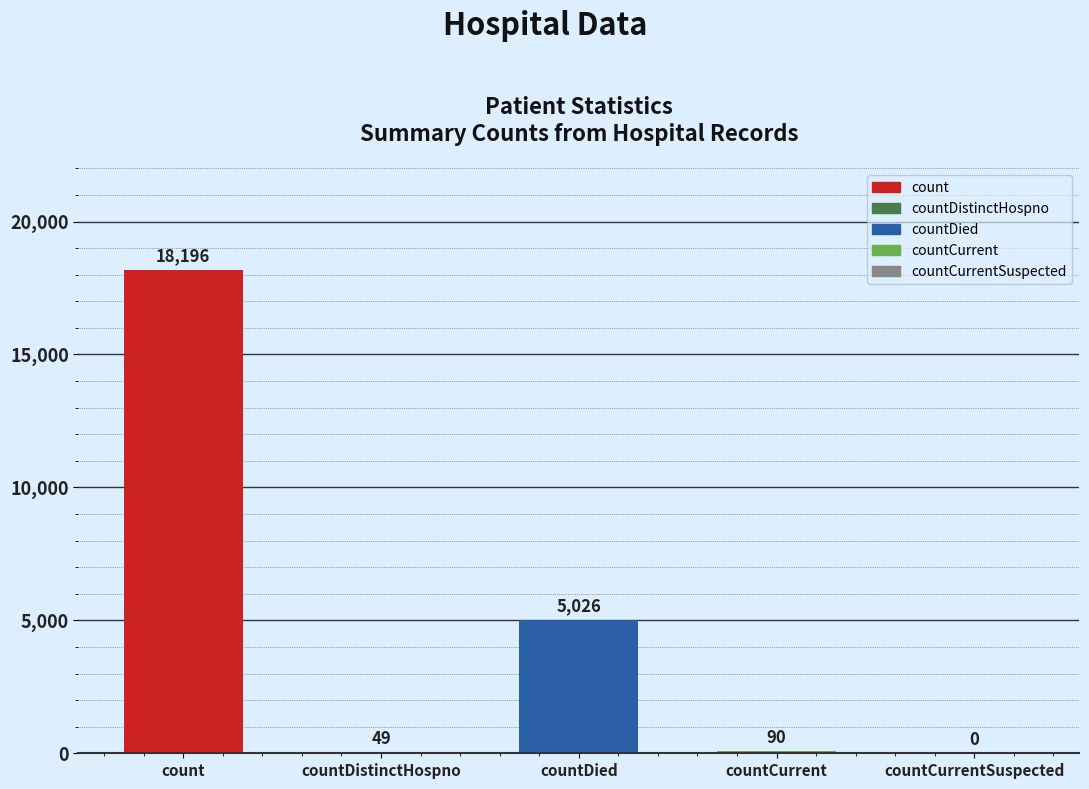

Are the bars horizontal?

No